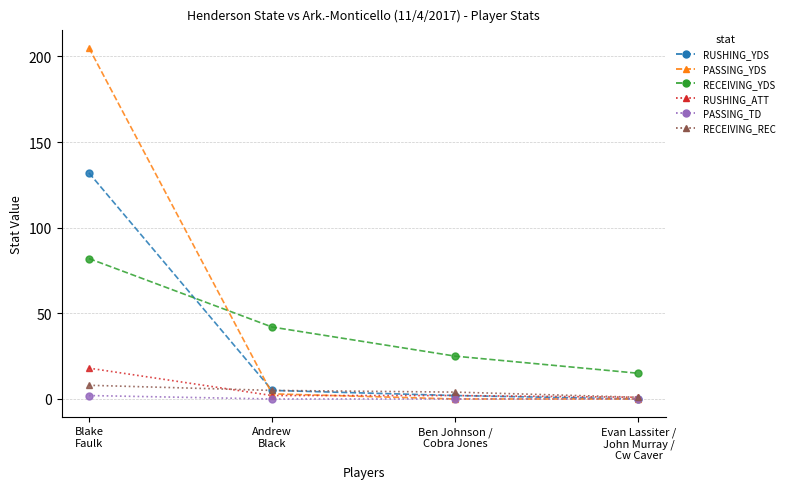

How many lines are shown in the chart?

6